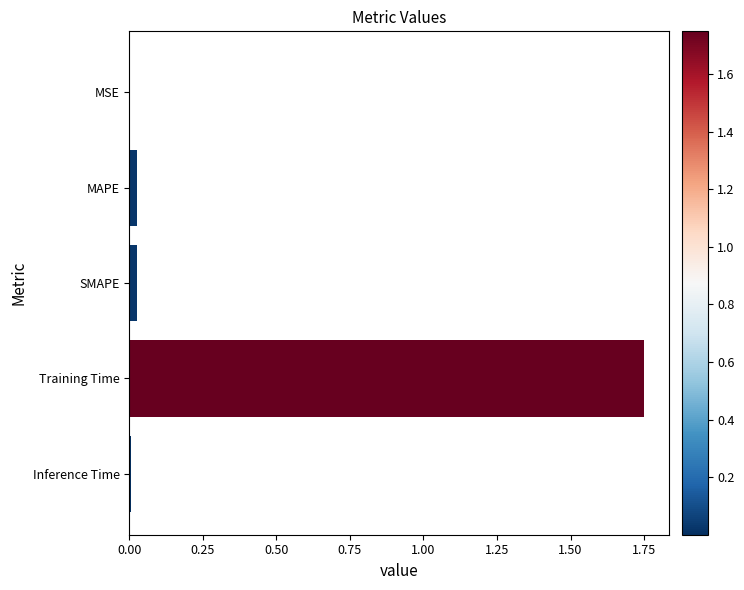

True or false: the data shows 0.0 at MAPE.

True